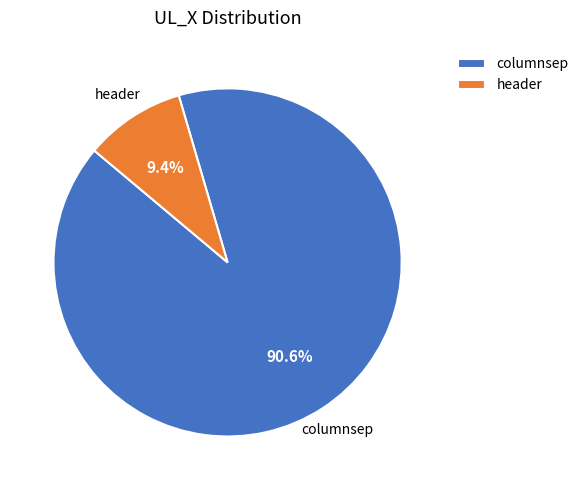

True or false: header accounts for 9% of the total.

True